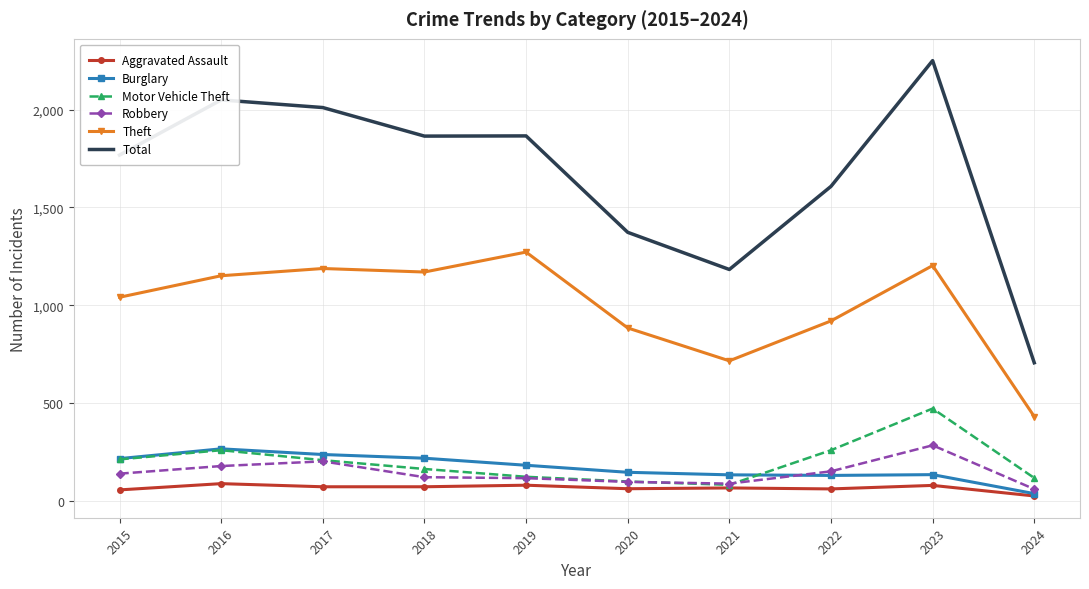

True or false: Aggravated Assault and Robbery intersect in this chart.

False